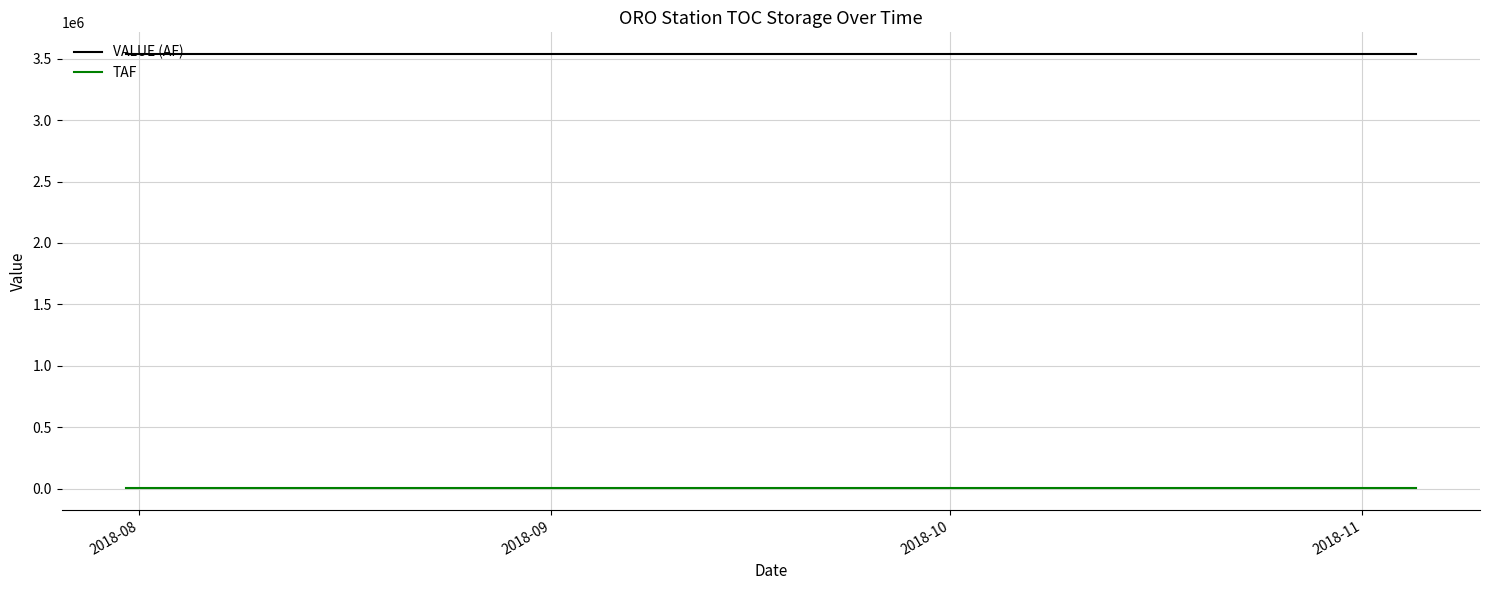

True or false: VALUE (AF) and TAF cross at least once.

False